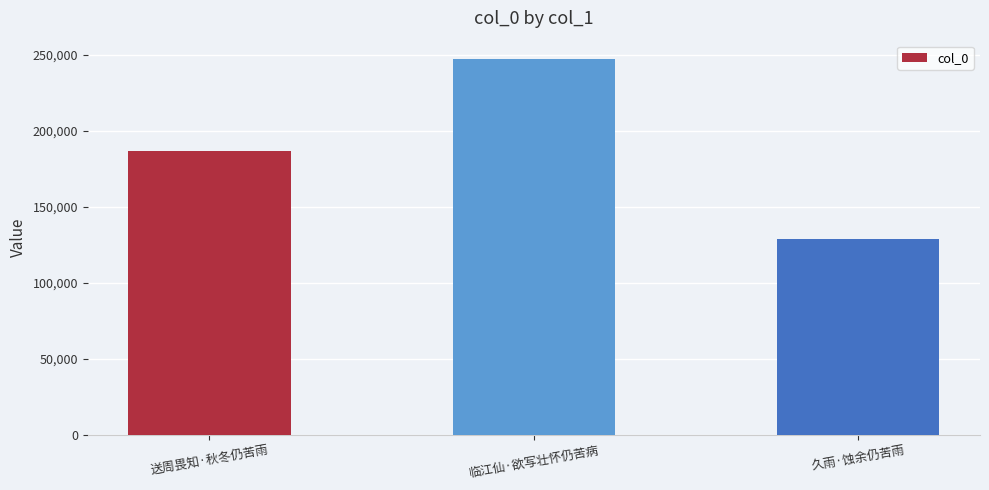

Count the number of categories in the chart.

3